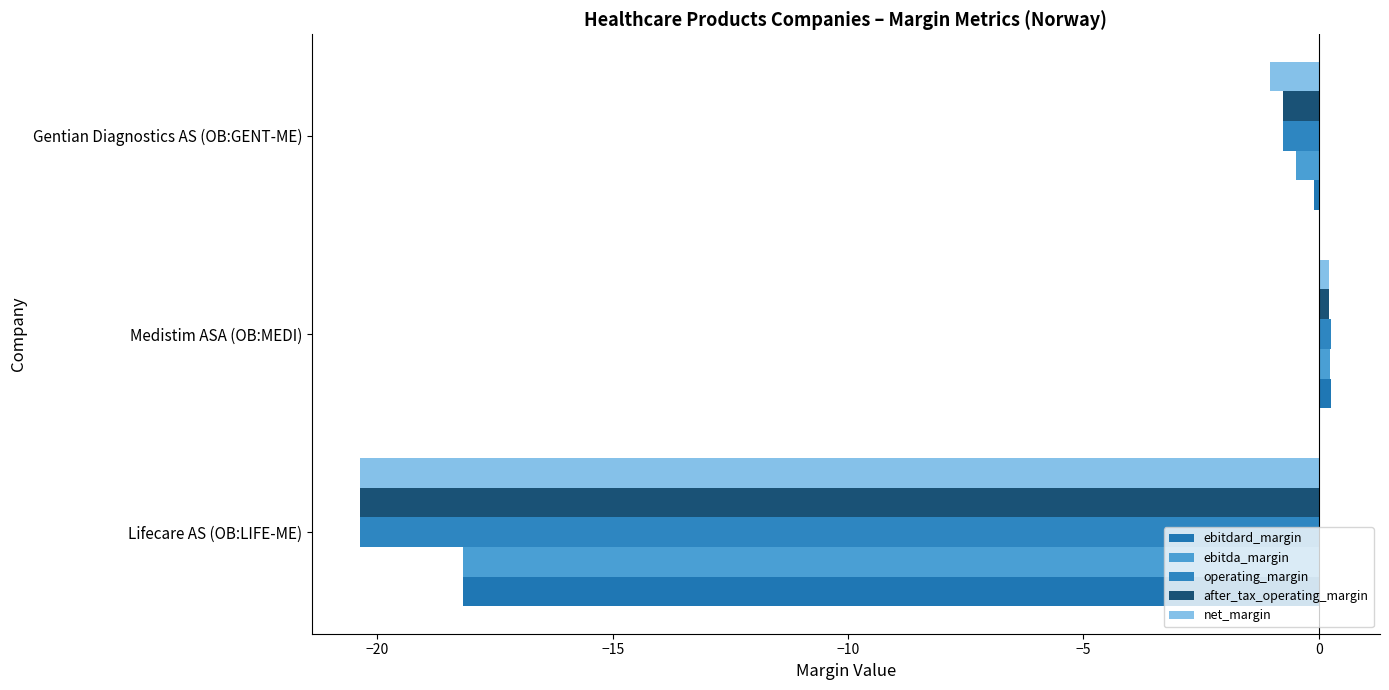

Which label corresponds to the largest value in the chart?

Medistim ASA (OB:MEDI)